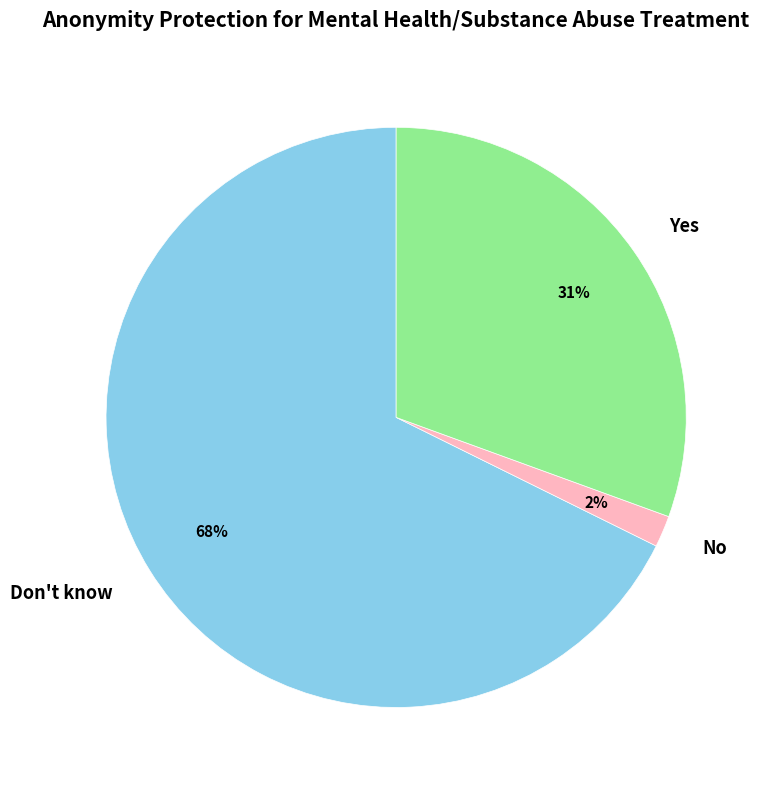

Which slice is the smallest?

No